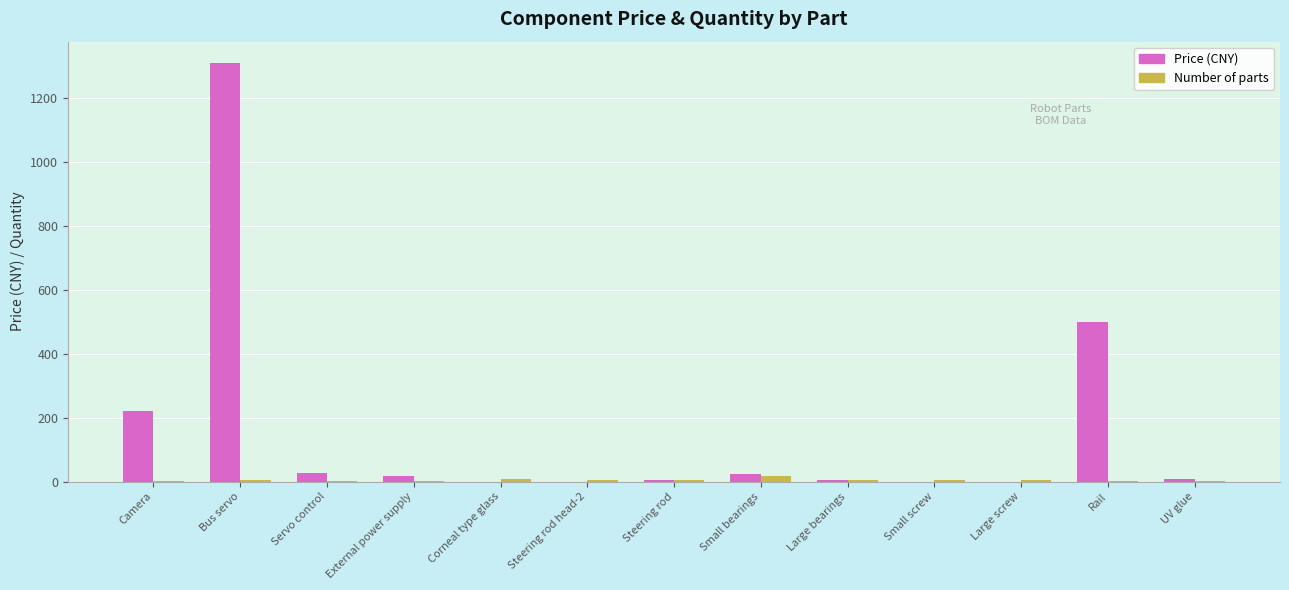

Which series changed the most between Corneal type glass and Rail?

Price (CNY)